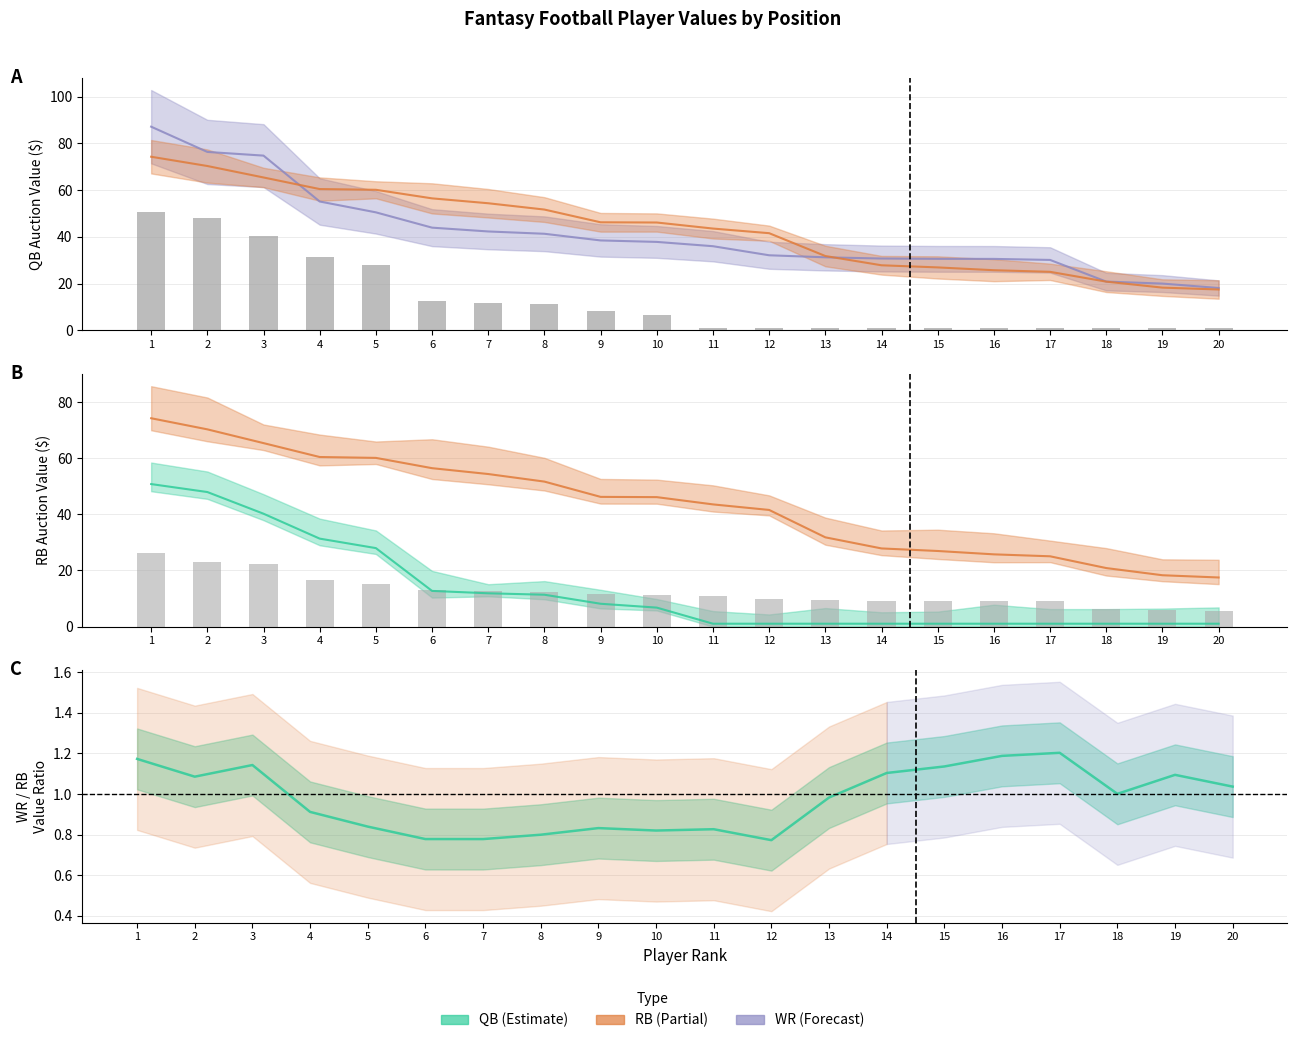

Is it true that WR (partial) equals 15.8 at 2?

False